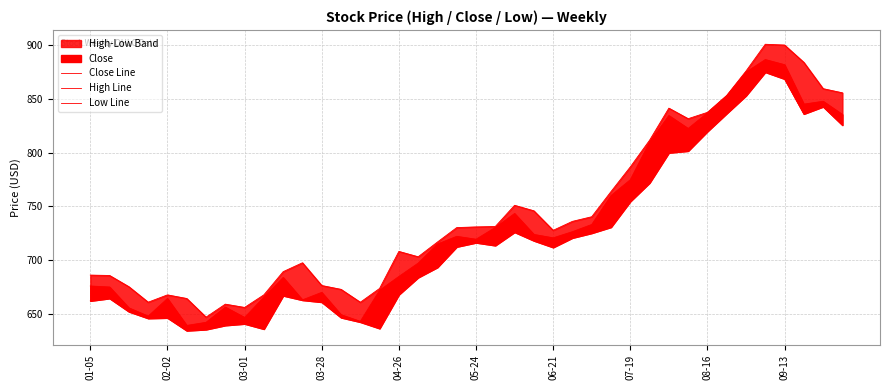

How many interior local peaks does the Close Line series have?

9